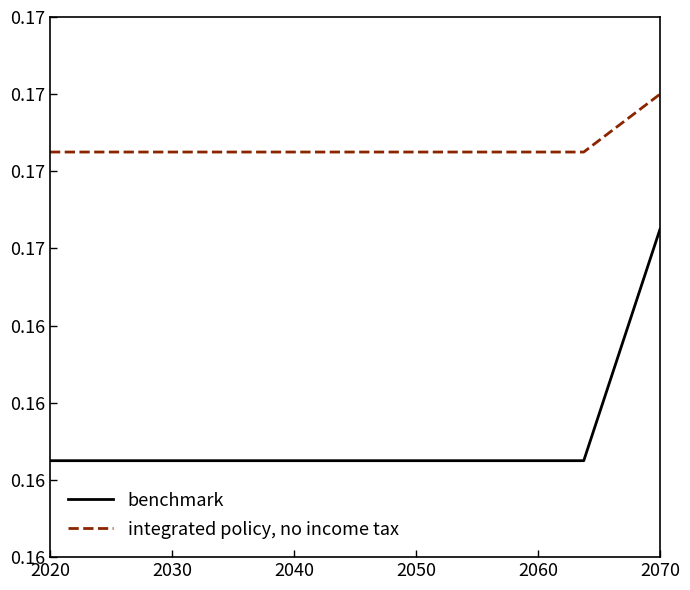

At how many categories does at least one series exceed 0?

9